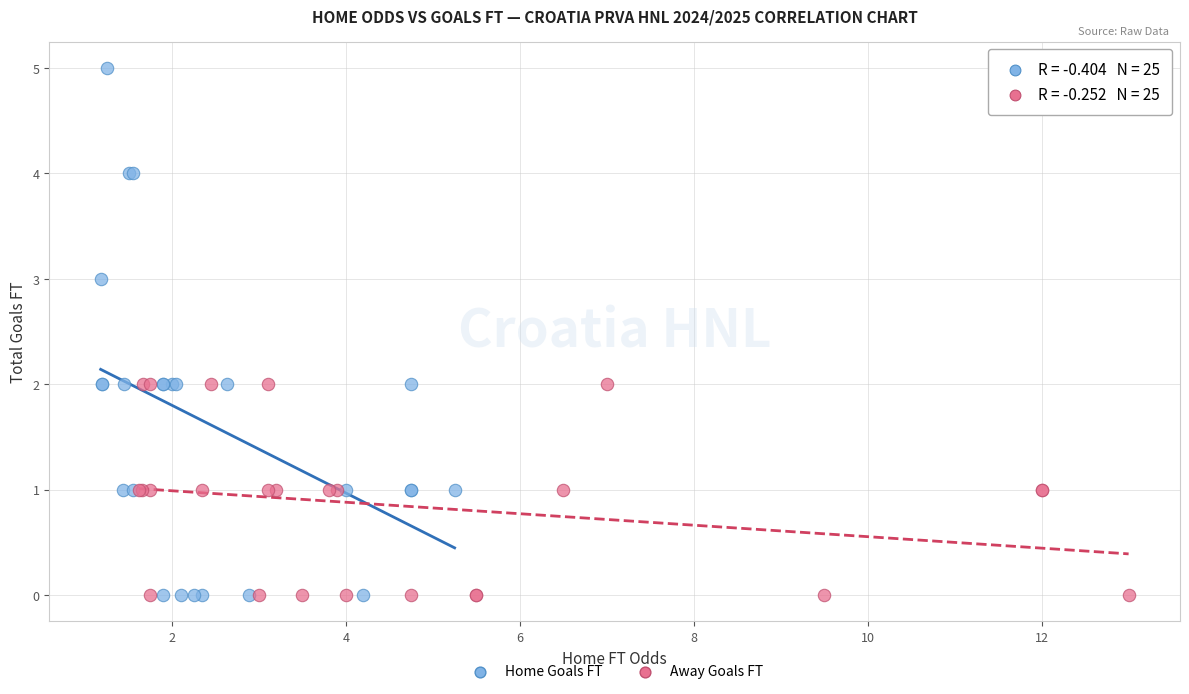

Which series has the widest spread of Y values?

Home Goals FT